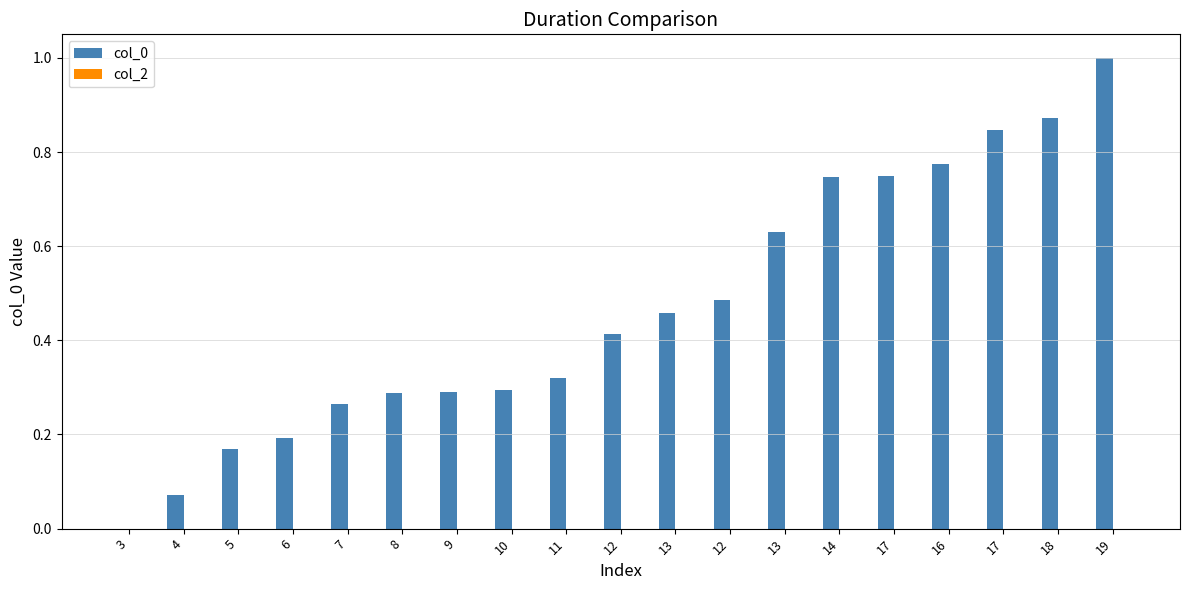

How many positive values are there?

18